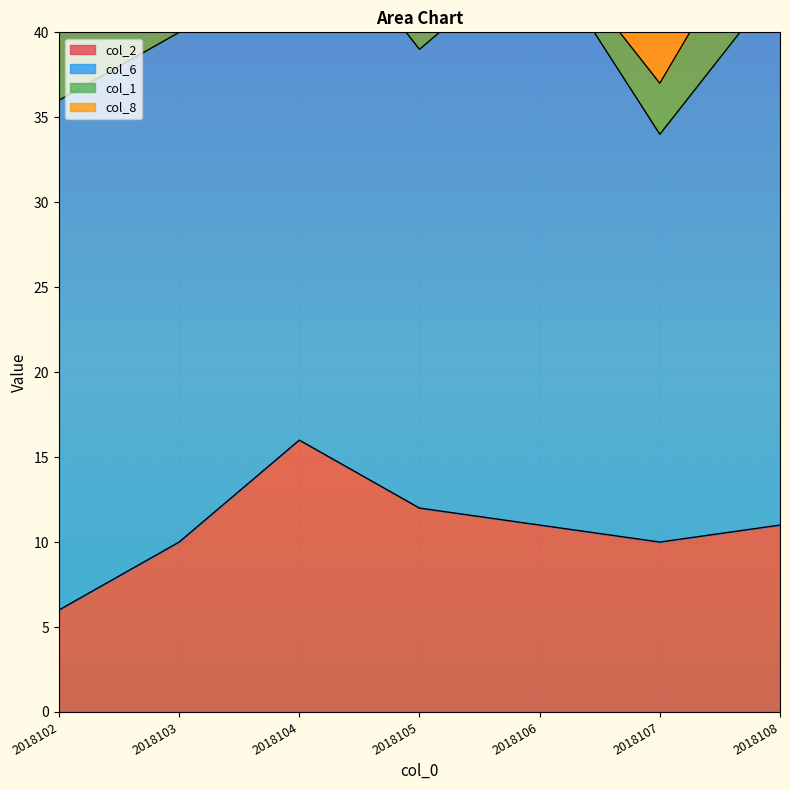

At which label is col_1 closest to 3?

2018104